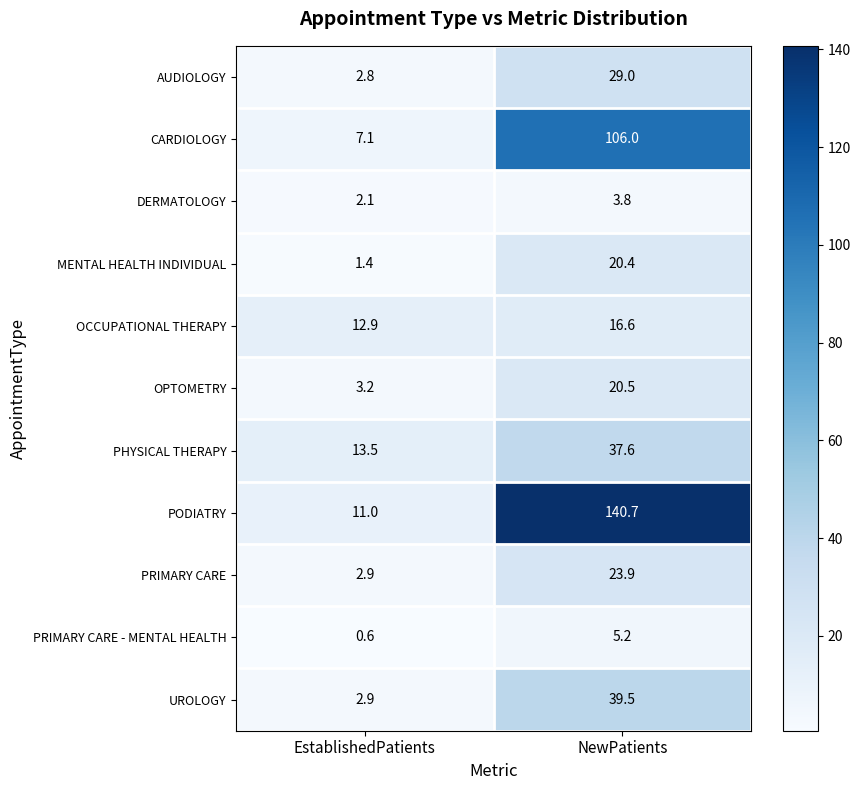

List the series in order of their peak value, lowest first.

DERMATOLOGY, PRIMARY CARE - MENTAL HEALTH, OCCUPATIONAL THERAPY, MENTAL HEALTH INDIVIDUAL, OPTOMETRY, PRIMARY CARE, AUDIOLOGY, PHYSICAL THERAPY, UROLOGY, CARDIOLOGY, PODIATRY